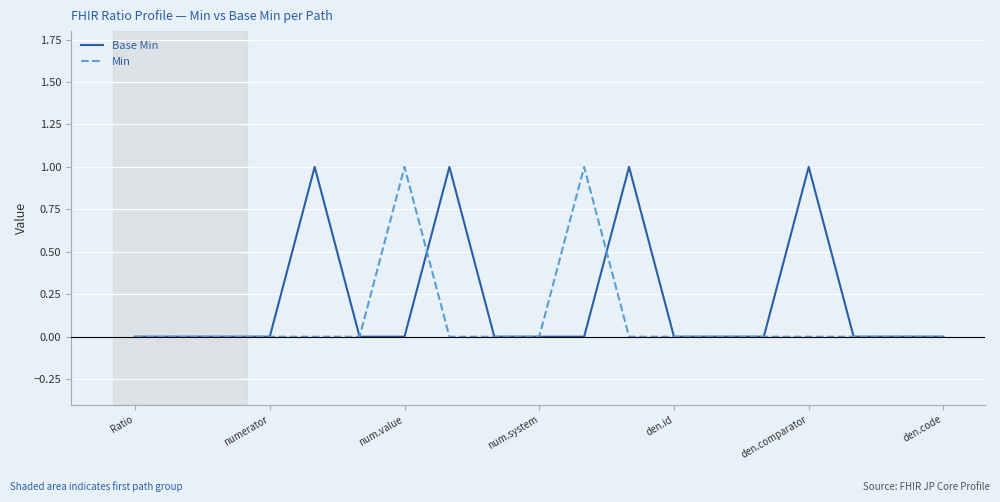

What are all the series names shown in the legend?

Base Min, Min